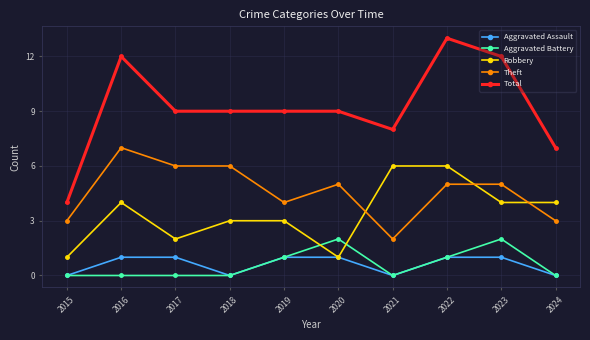

Does the chart display data point markers on the line(s)?

Yes